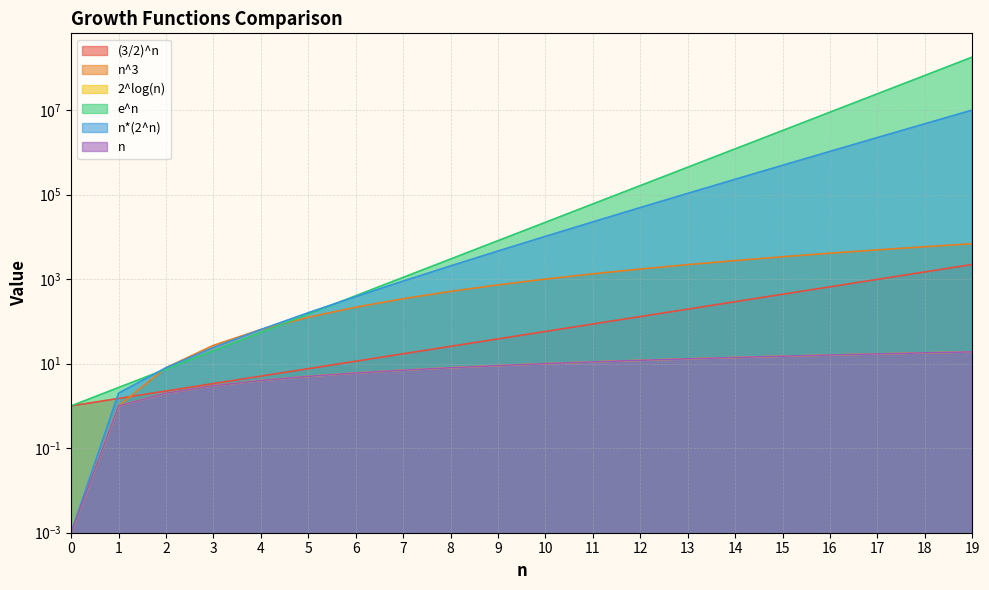

True or false: (3/2)^n and 2^log(n) cross at least once.

False